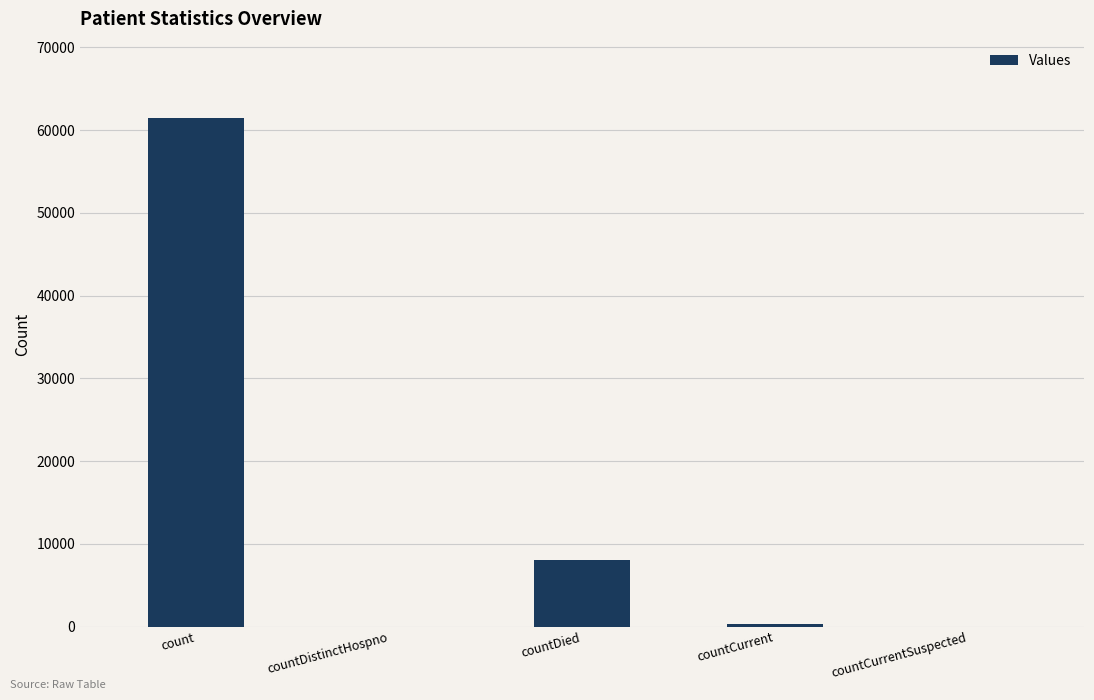

At which label does the data first exceed 333?

count